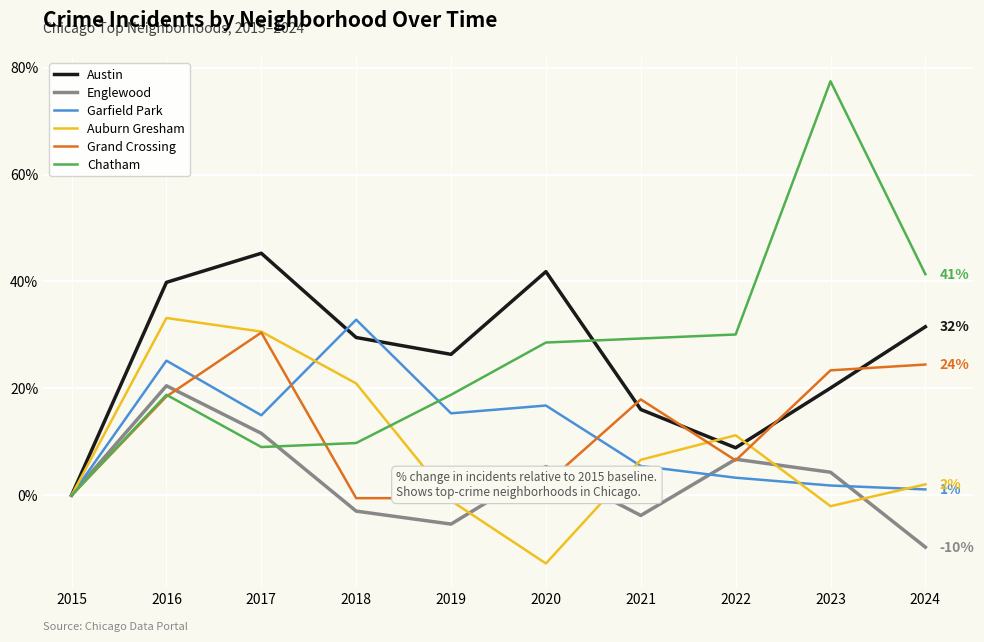

What is the value of the Austin point at the 6th from the left?

41.8